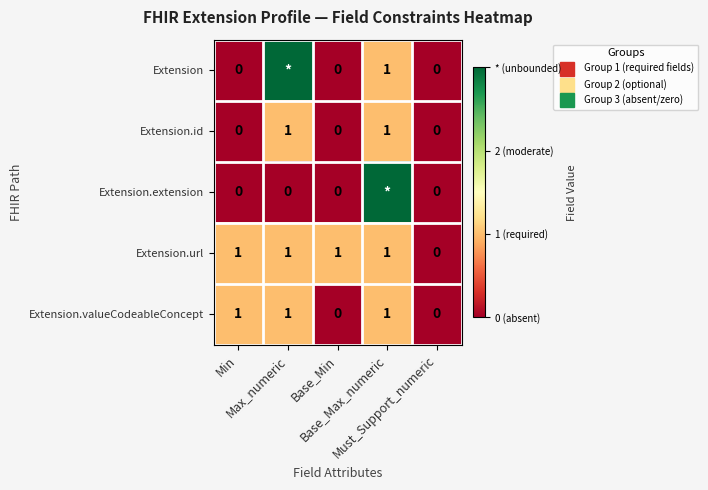

Is the value of Extension.valueCodeableConcept at Must_Support_numeric greater than the value of Extension.id at Max_numeric?

No